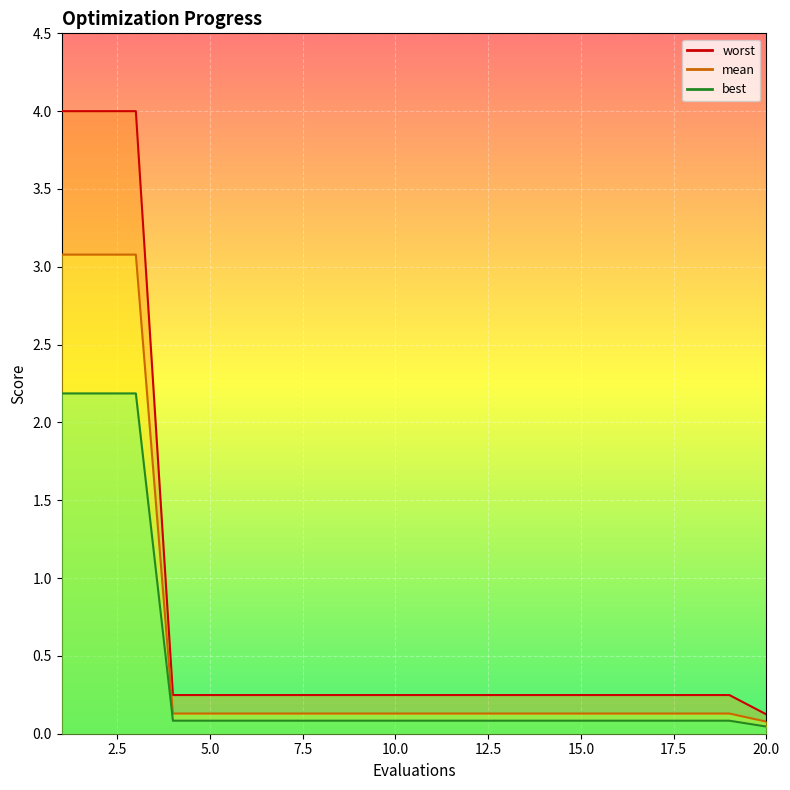

What is the value of the best point at the 7th from the left?

0.1